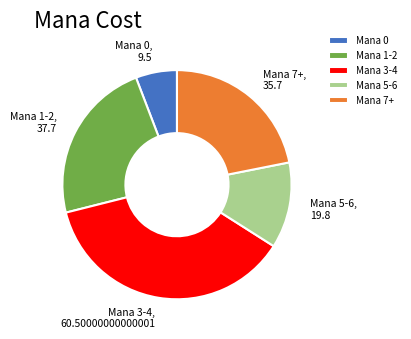

Combined, do Mana 5-6 and Mana 7+ account for over 50%?

No